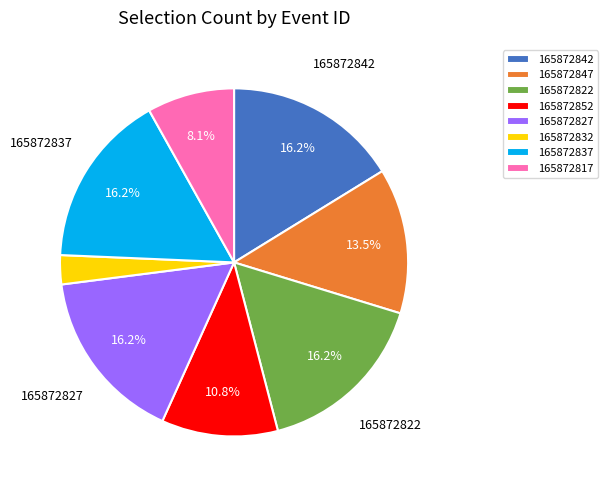

What is the smallest slice in the pie chart?

165872832